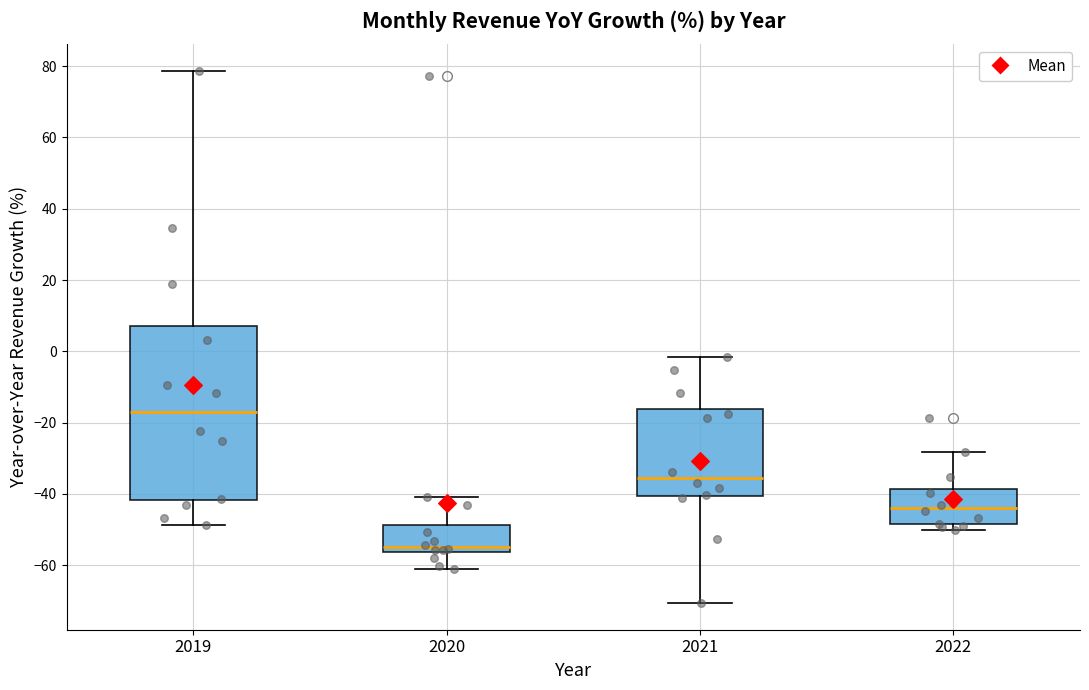

Reading left to right, transcribe this box plot: for each box, give where its median line is, the range the box spans, and where its two whiskers end, as read against the y-axis. The values are not printed on the chart, so give them approximately, as read against the axis.

2019: median -16, box -42 to 8, whiskers -48 to 78
2020: median -54, box -56 to -48, whiskers -62 to -40
2021: median -36, box -40 to -16, whiskers -70 to -2
2022: median -44, box -48 to -38, whiskers -50 to -28